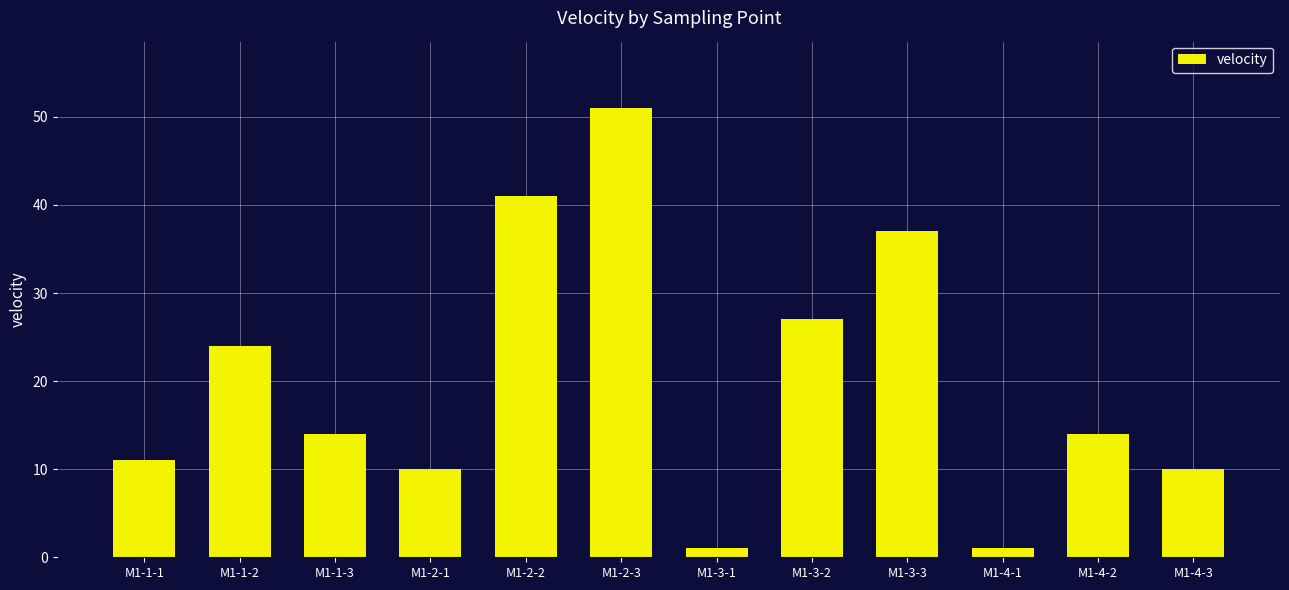

What is the approximate value at M1-2-3?

51